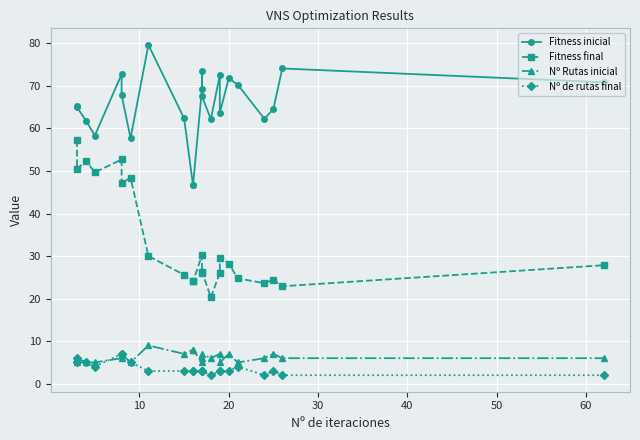

Rank the series by their maximum value, from lowest to highest.

Nº de rutas final, Nº Rutas inicial, Fitness final, Fitness inicial